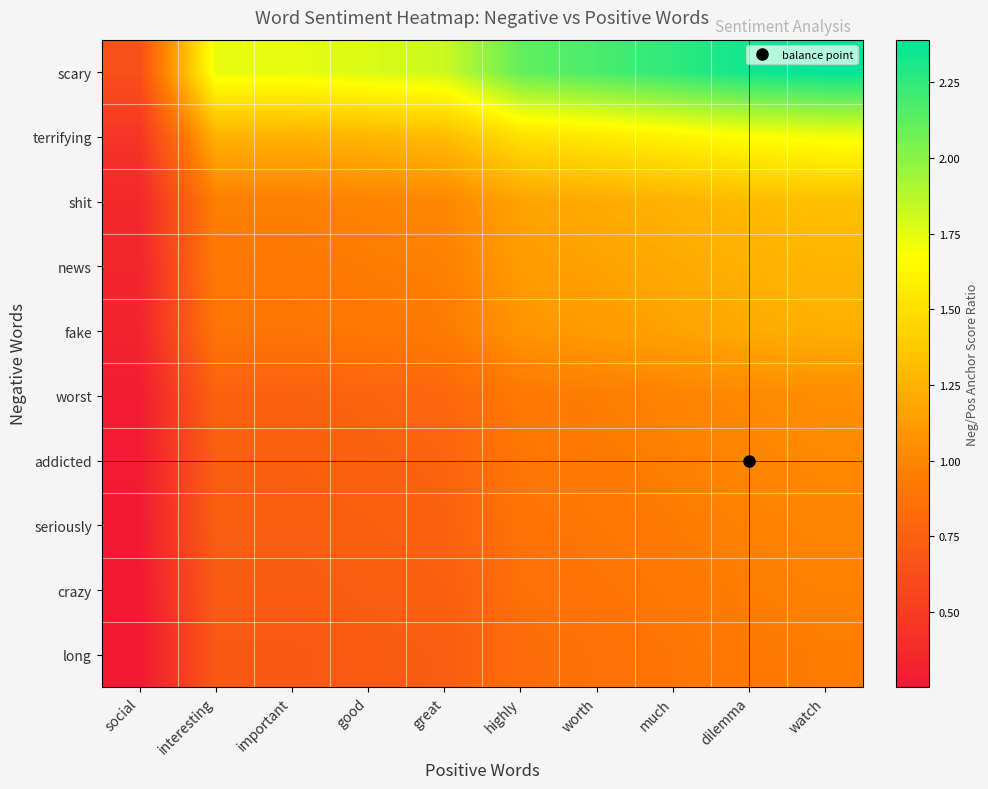

Reading left to right, what are all the values shown in this chart?

scary: social=0.6	interesting=1.7	important=1.7	good=1.8	great=1.8	highly=2.1	worth=2.2	much=2.3	dilemma=2.3	watch=2.4
terrifying: social=0.5	interesting=1.2	important=1.2	good=1.3	great=1.3	highly=1.5	worth=1.6	much=1.6	dilemma=1.7	watch=1.7
shit: social=0.4	interesting=1.0	important=1.0	good=1.0	great=1.0	highly=1.2	worth=1.2	much=1.2	dilemma=1.3	watch=1.3
news: social=0.3	interesting=0.9	important=0.9	good=0.9	great=1.0	highly=1.1	worth=1.2	much=1.2	dilemma=1.2	watch=1.3
fake: social=0.3	interesting=0.9	important=0.9	good=0.9	great=0.9	highly=1.1	worth=1.1	much=1.2	dilemma=1.2	watch=1.2
worst: social=0.3	interesting=0.8	important=0.8	good=0.8	great=0.8	highly=0.9	worth=1.0	much=1.0	dilemma=1.0	watch=1.0
addicted: social=0.3	interesting=0.7	important=0.7	good=0.8	great=0.8	highly=0.9	worth=0.9	much=1.0	dilemma=1.0	watch=1.0
seriously: social=0.3	interesting=0.7	important=0.7	good=0.7	great=0.8	highly=0.9	worth=0.9	much=0.9	dilemma=1.0	watch=1.0
crazy: social=0.3	interesting=0.7	important=0.7	good=0.7	great=0.7	highly=0.9	worth=0.9	much=0.9	dilemma=1.0	watch=1.0
long: social=0.3	interesting=0.7	important=0.7	good=0.7	great=0.7	highly=0.8	worth=0.9	much=0.9	dilemma=0.9	watch=0.9